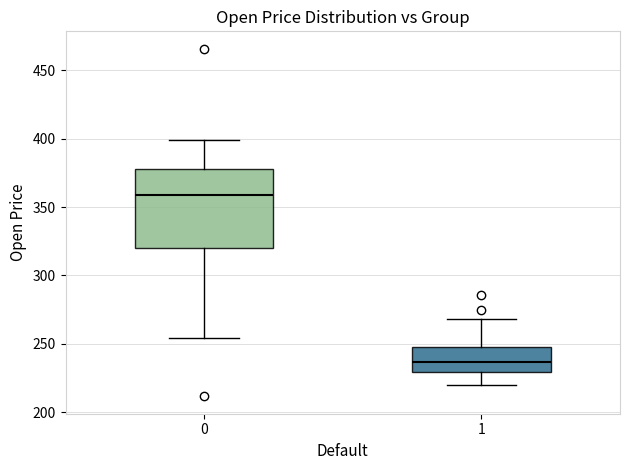

Which box is the tallest, from its lower edge to its upper edge?

0